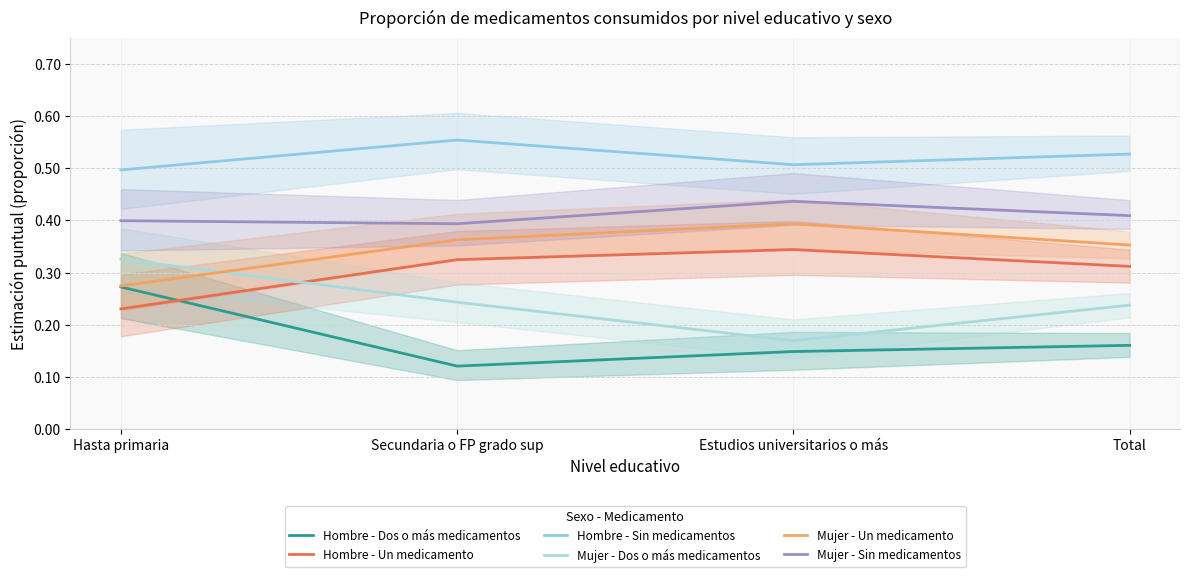

Which label corresponds to the largest value in the chart?

Secundaria o FP grado sup